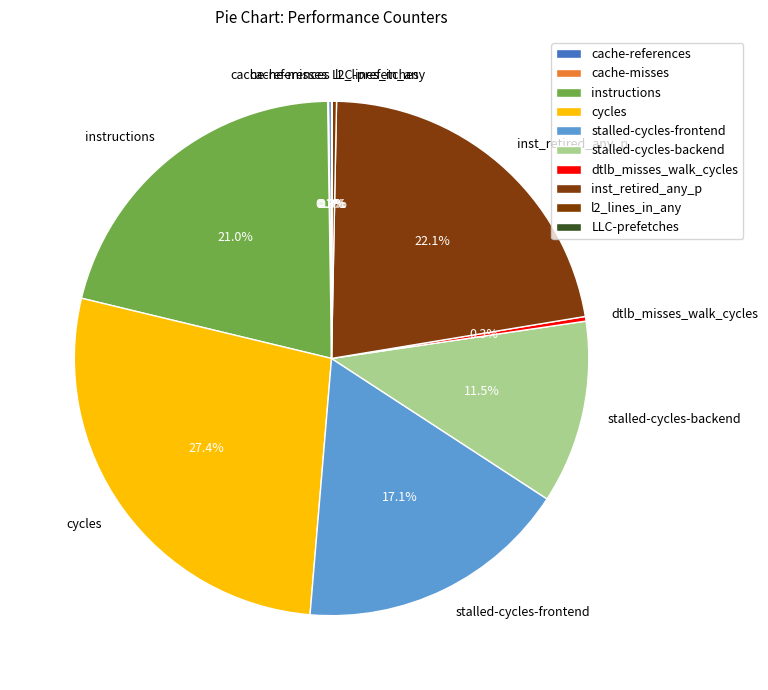

Which slice is the largest?

cycles